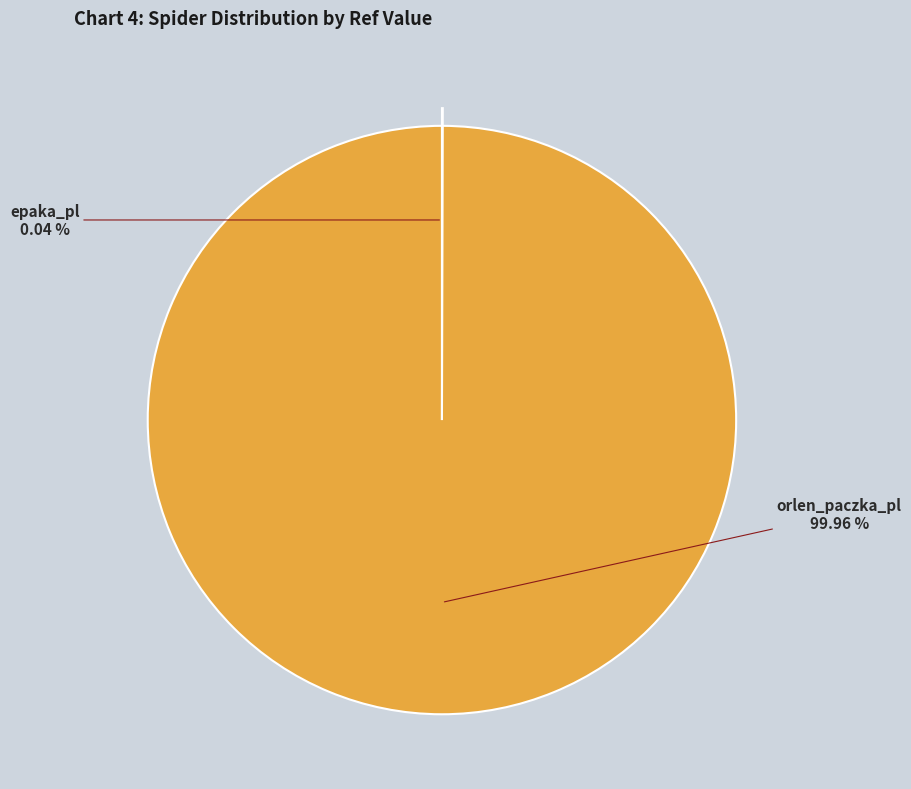

Is there any slice that represents more than half of the pie?

Yes